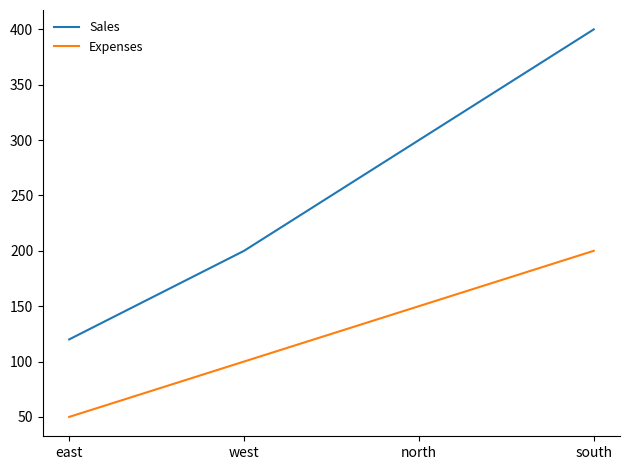

How many series are shown in this chart?

2